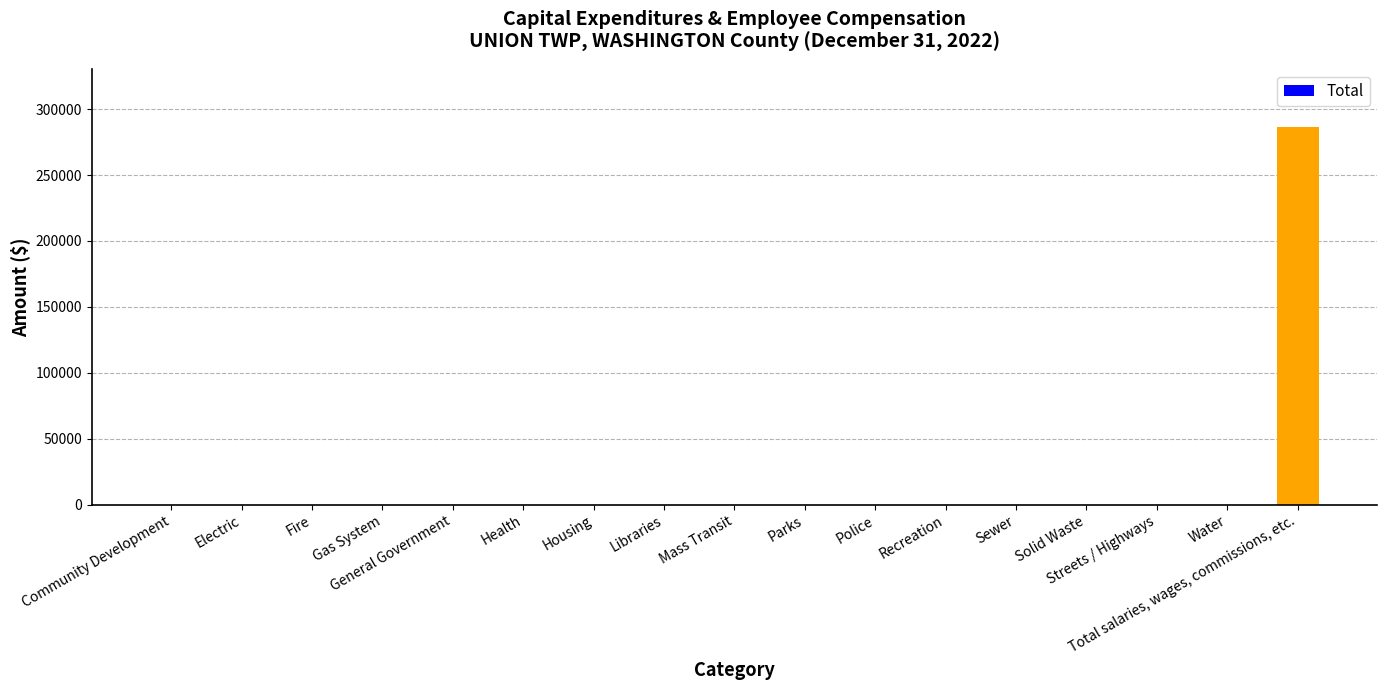

Does the chart contain stacked bars?

No